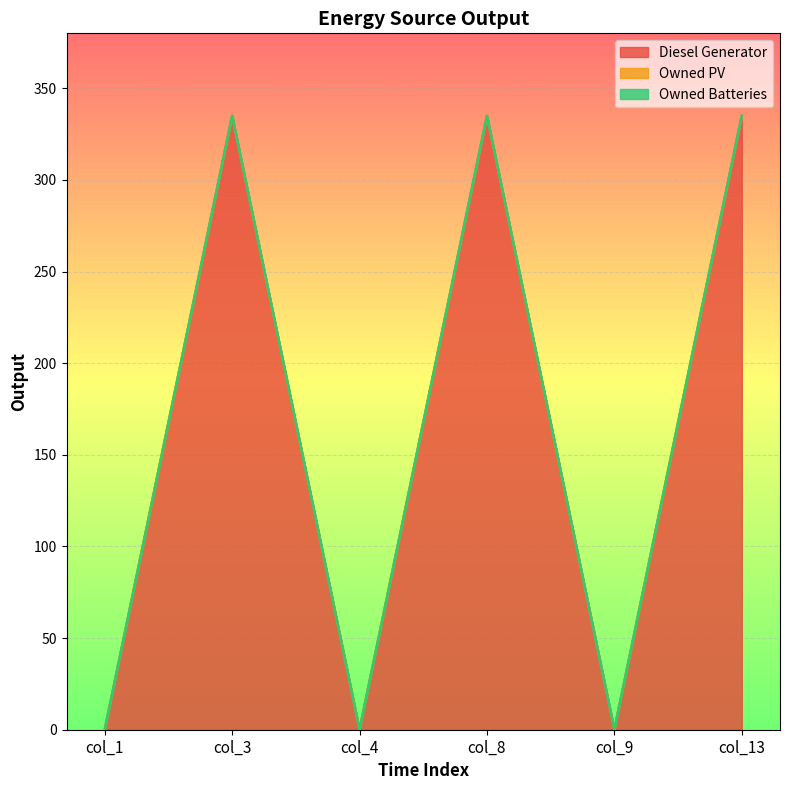

True or false: Diesel Generator and Owned PV intersect in this chart.

False